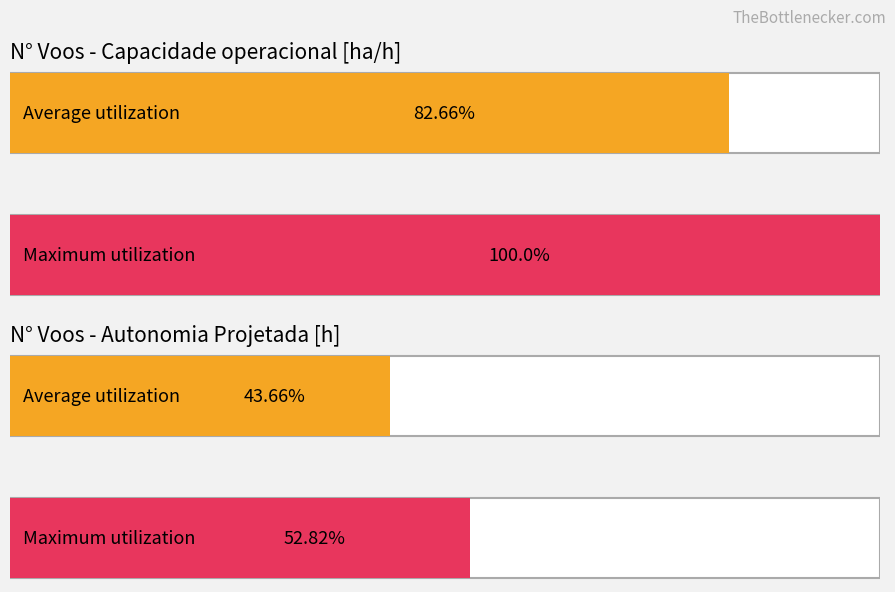

Is it true that Capacidade operacional [ha/h] equals 3.4 at 65?

False